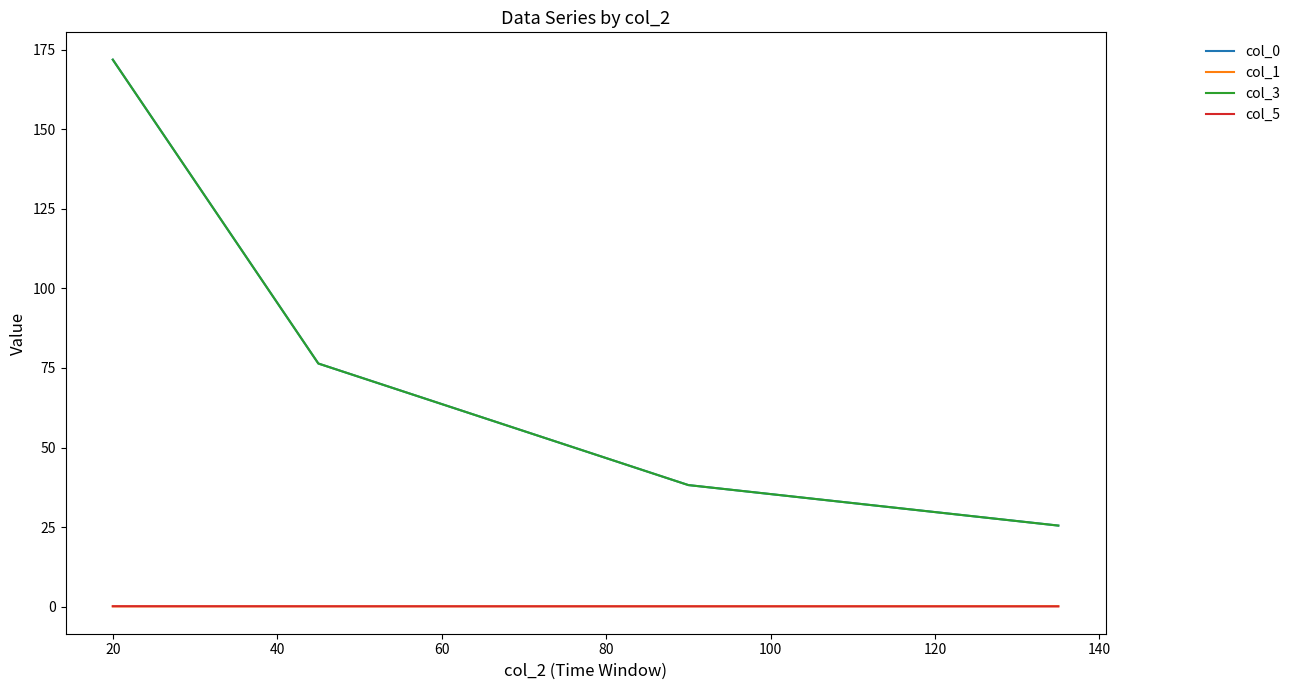

Reading left to right, transcribe all the data shown in this chart.

col_0: 171.9	76.4	38.2	25.5
col_1: 0.1	0.1	0.1	0.1
col_3: 171.9	76.4	38.2	25.5
col_5: 0.1	0.1	0.1	0.1